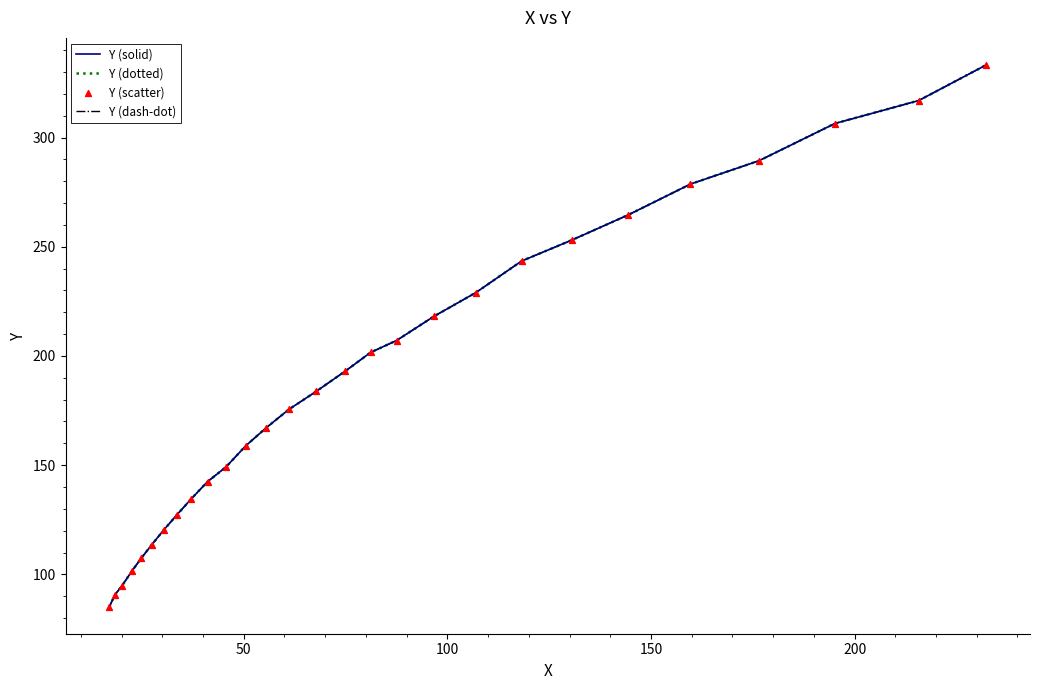

Does the chart have visible grid lines?

No